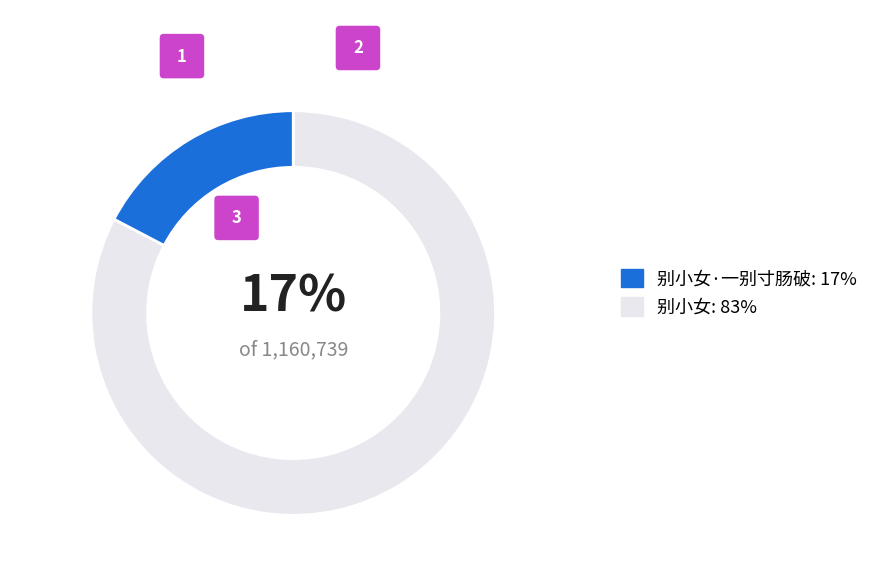

Which category has the smallest portion of the pie?

别小女·一别寸肠破